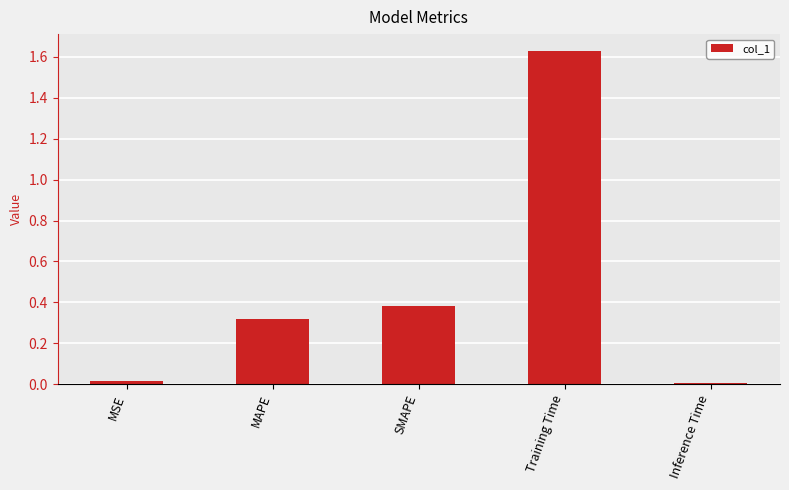

What position from the left is MSE?

1